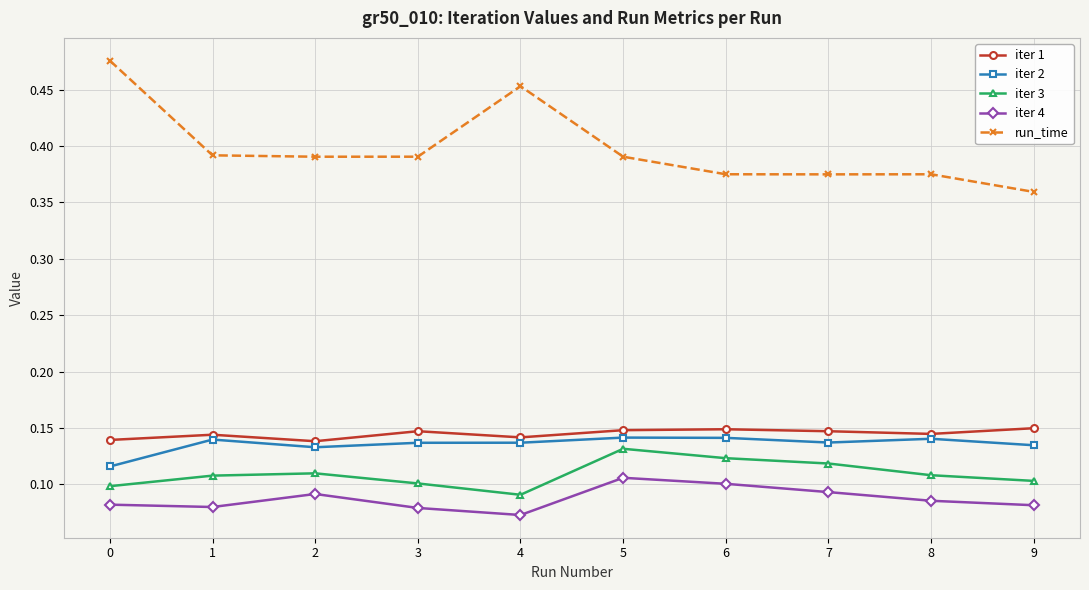

Is it true that iter 2 equals 0.0 at 8?

False